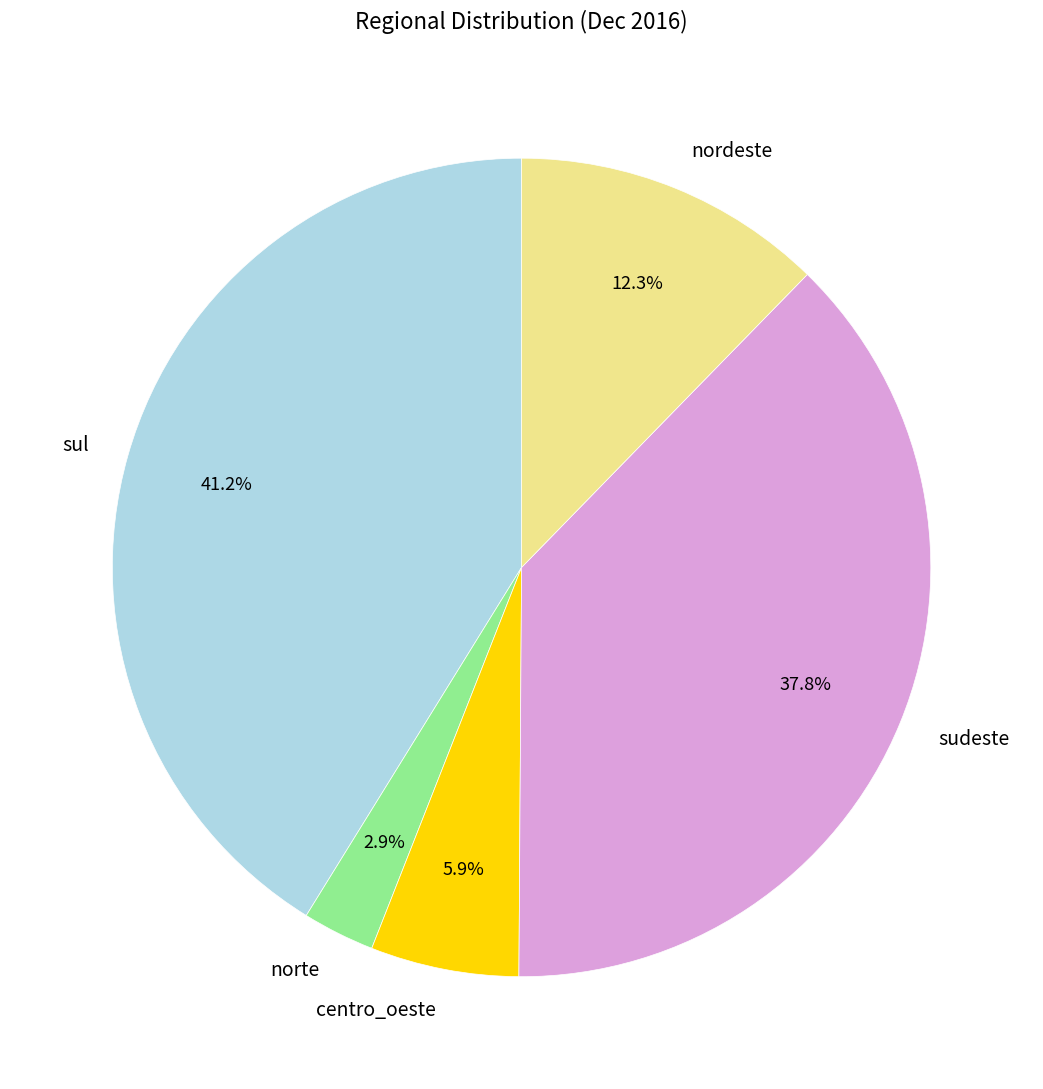

Which has a higher value, norte or sul?

sul